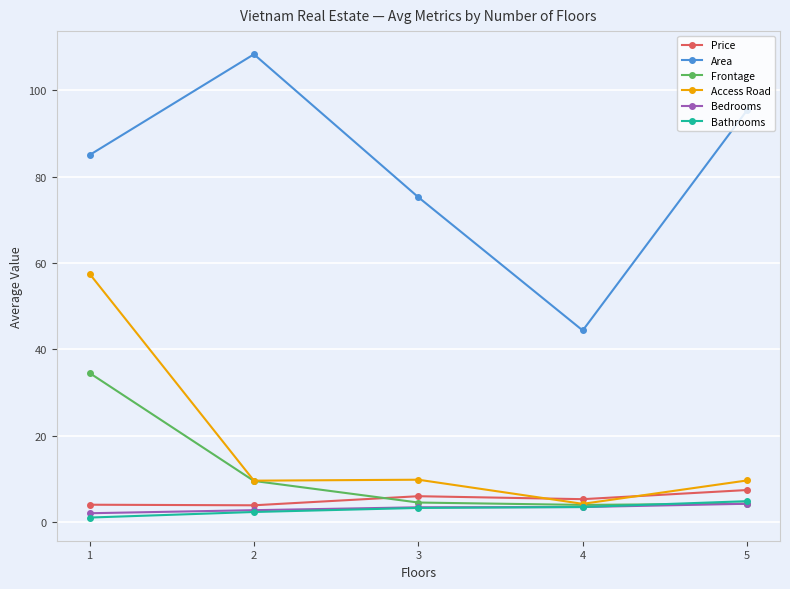

What is the difference between the highest and lowest values at 2?

106.1